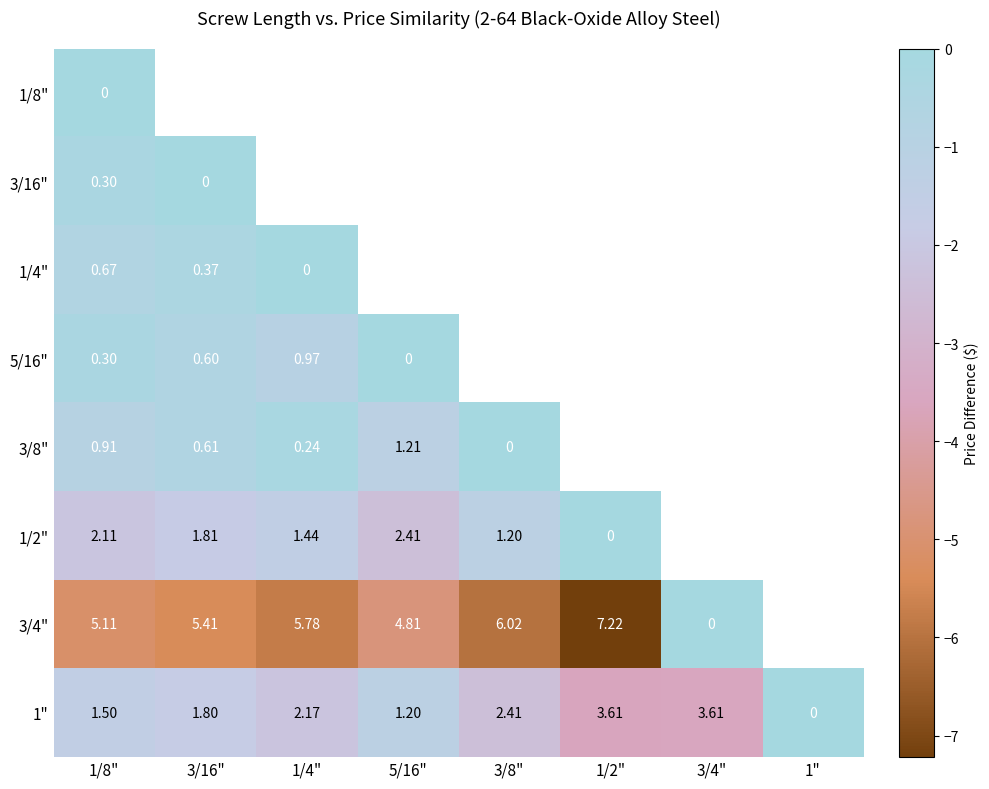

Is the value of 3/4" at 1/4" greater than the value of 3/8" at 3/8"?

Yes